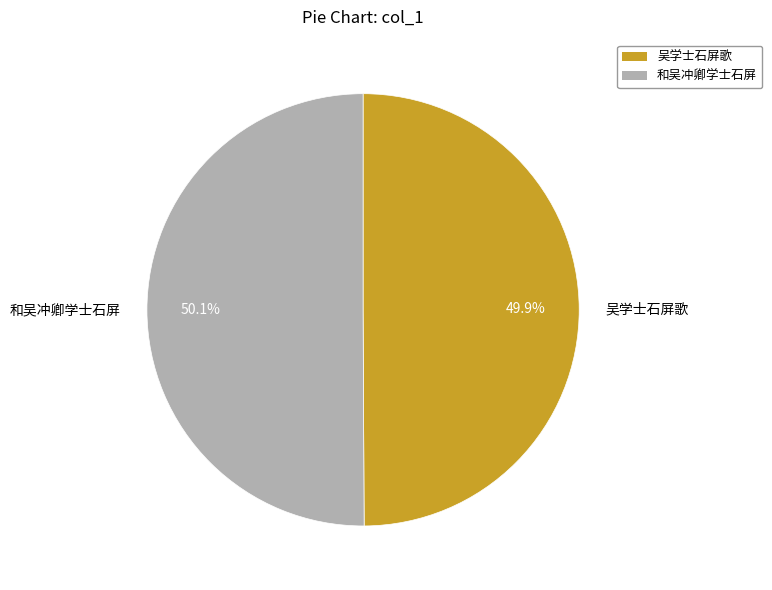

How many slices are in this pie chart?

2